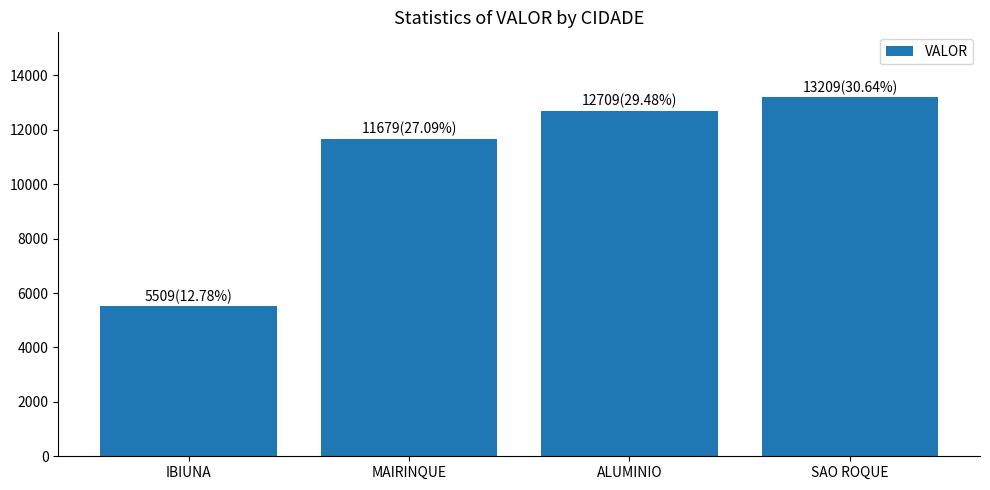

Does the chart contain any negative values?

No